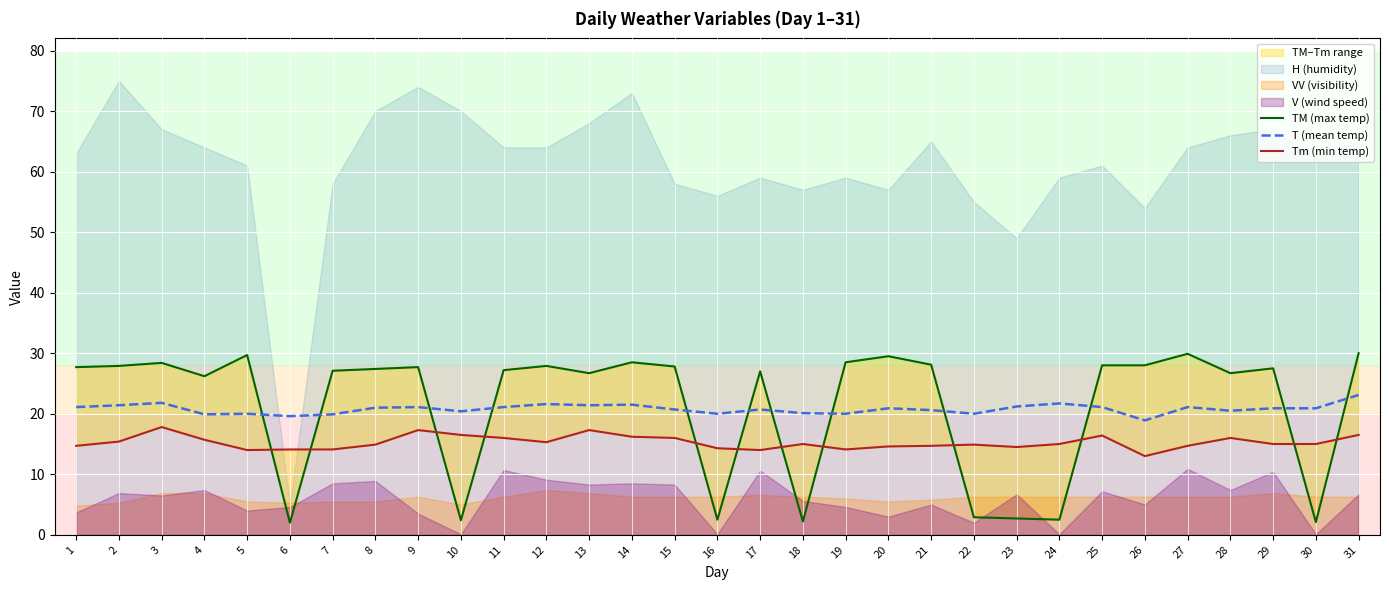

List the series in order of their peak value, lowest first.

Tm (min temp), T (mean temp), TM (max temp)